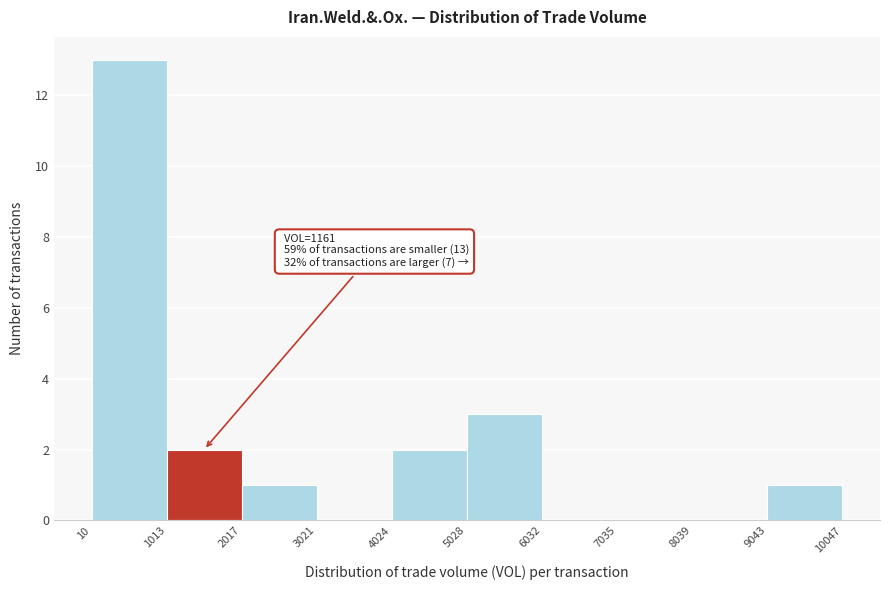

Which range on the x-axis has the tallest bar?

10 to 1013